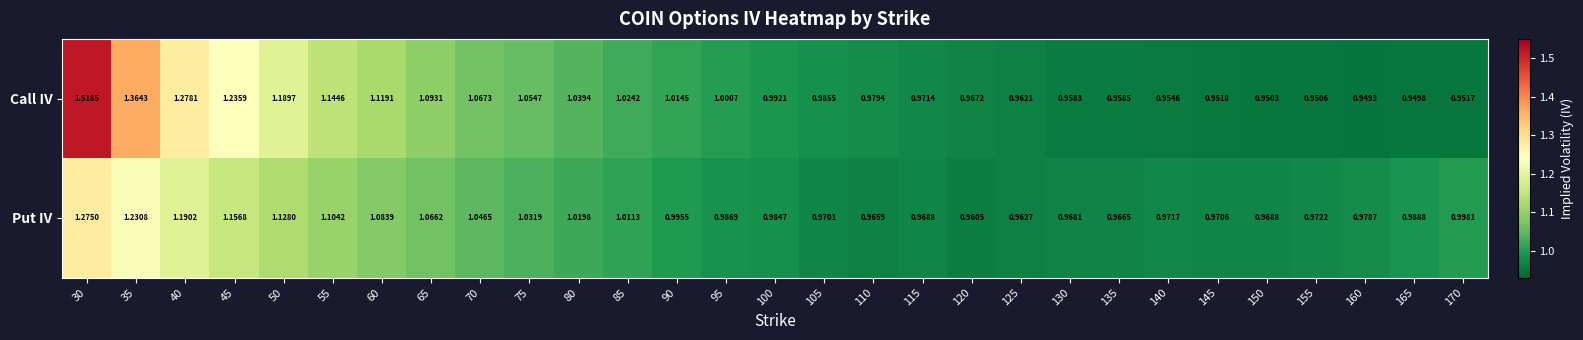

At which category is the sum across all series the highest?

30